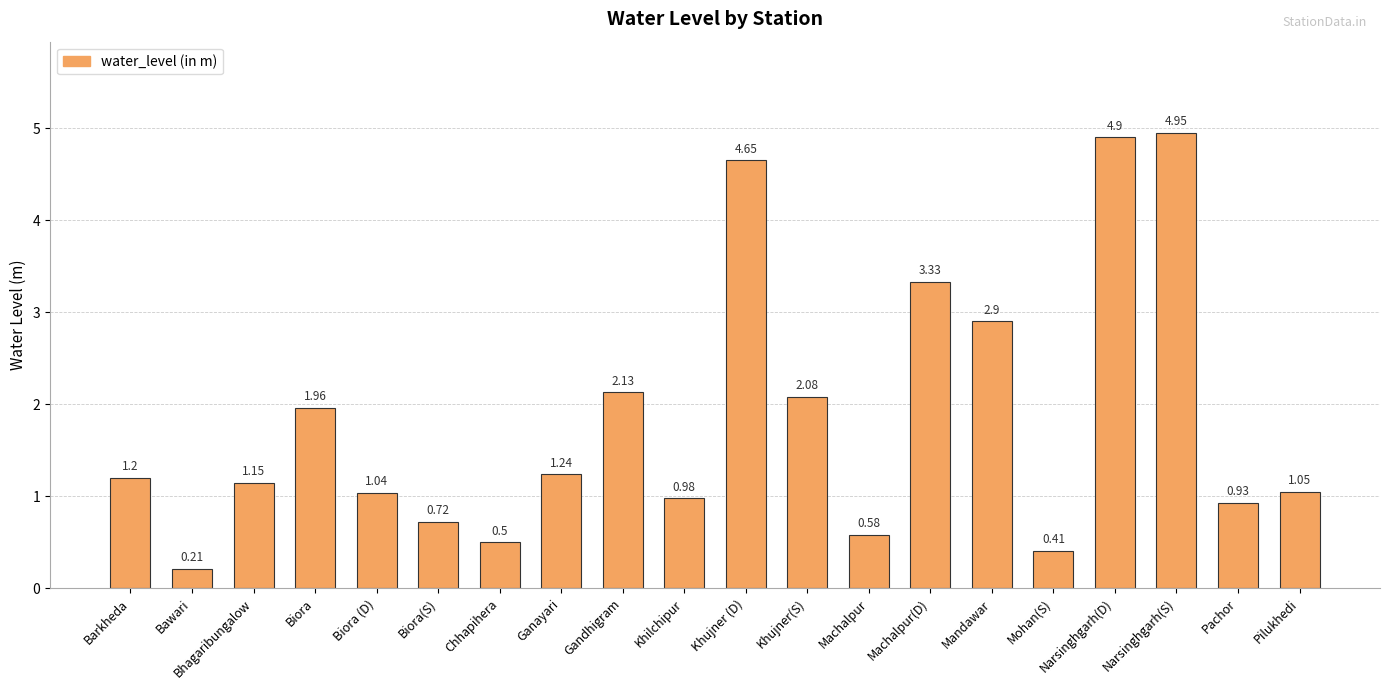

What is the label of the 16th bar from the right?

Biora (D)